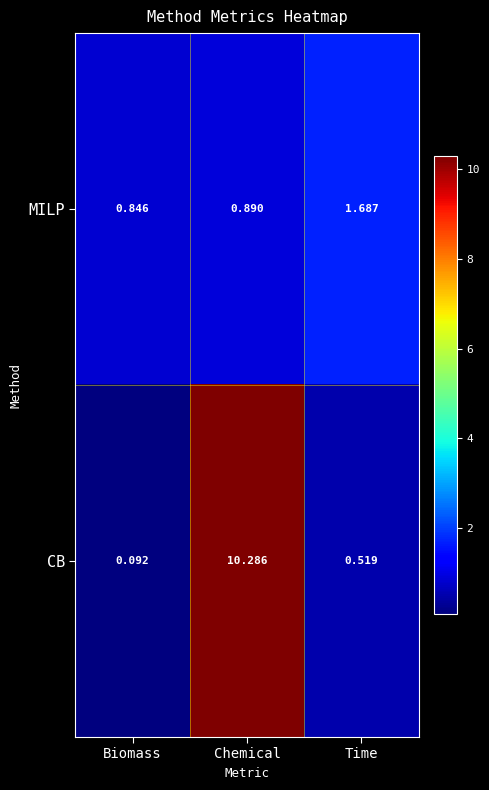

Is the value of MILP at Time greater than the value of CB at Biomass?

Yes